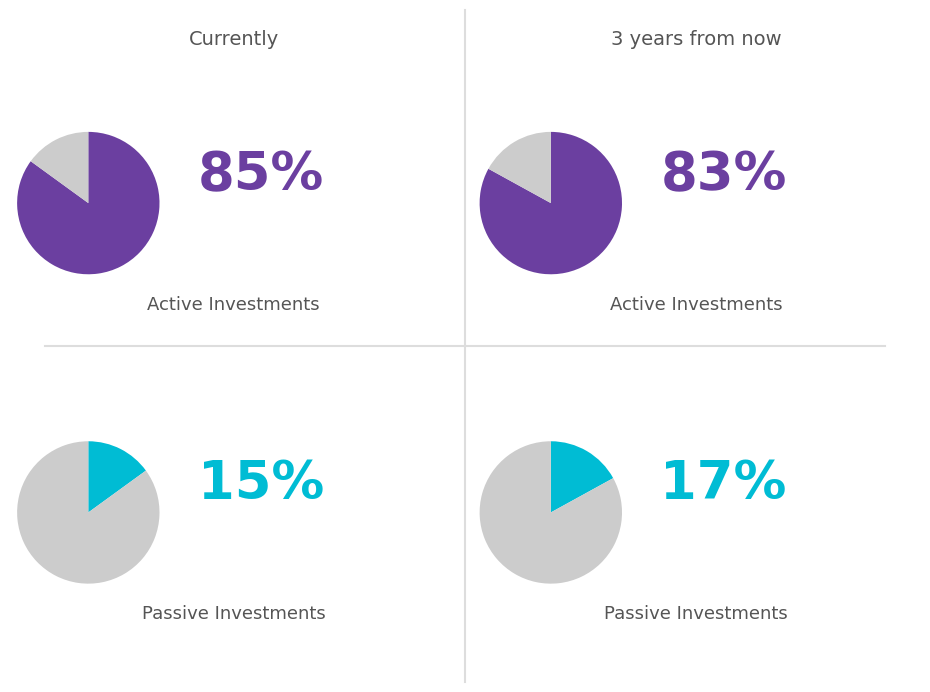

Is the sum of 6 and 3 greater than half?

No